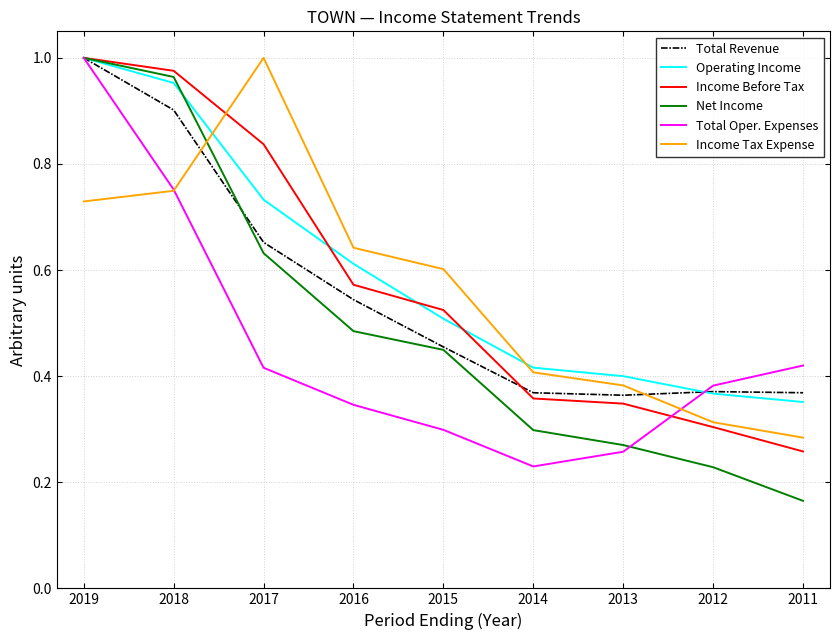

What are all the series names shown in the legend?

Total Revenue, Operating Income, Income Before Tax, Net Income, Total Oper. Expenses, Income Tax Expense